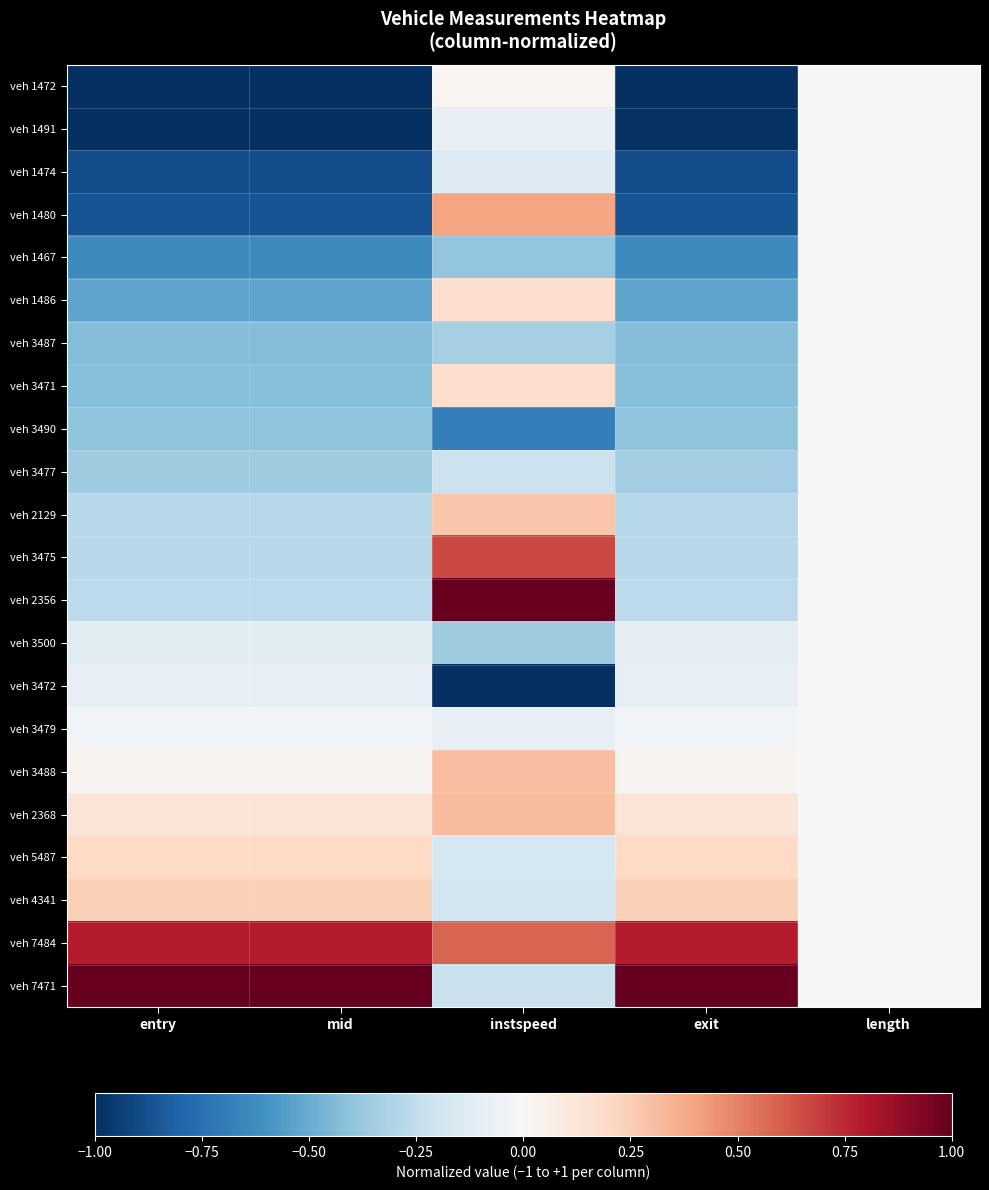

What is the total value across all series at exit?

-5.2